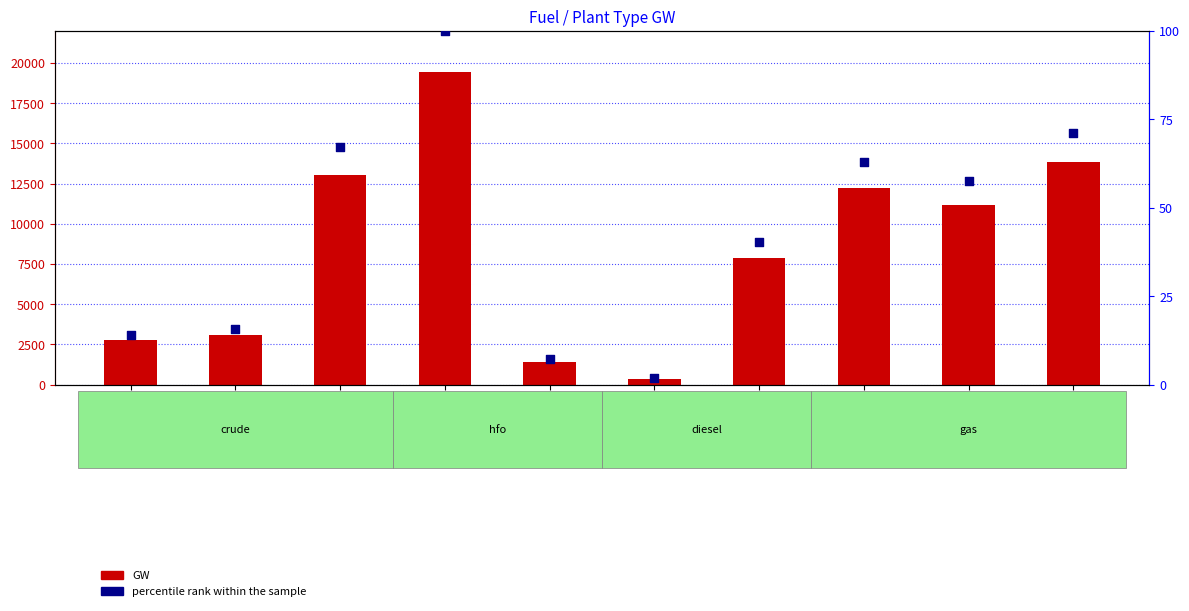

Which series has the largest total across all categories?

GW